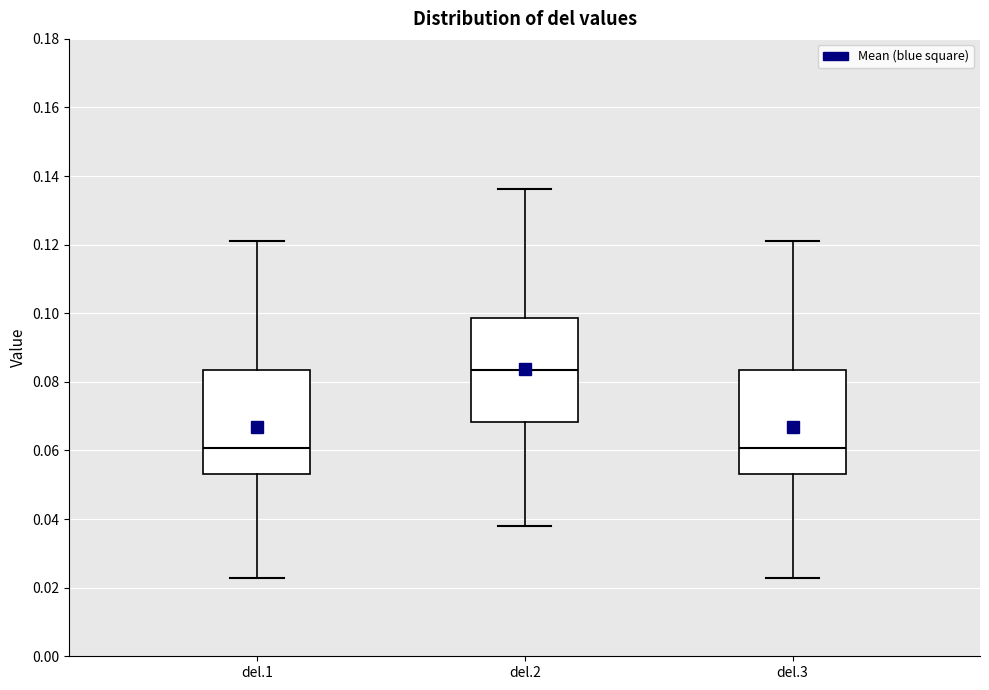

Where does the upper whisker of the box for del.1 end on the y-axis? The values are not printed on the chart, so give them approximately, as read against the axis.

0.122